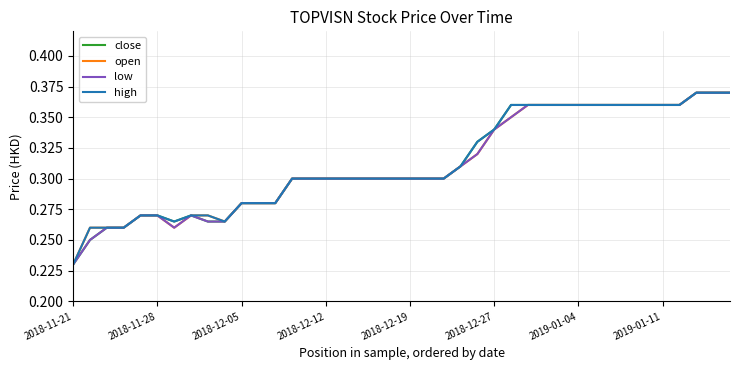

What is the minimum value for close?

0.2